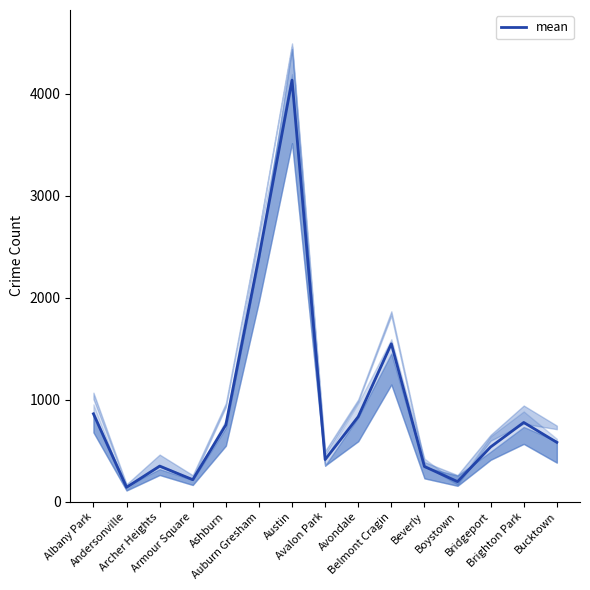

The value at Avondale is 833. True or false?

True